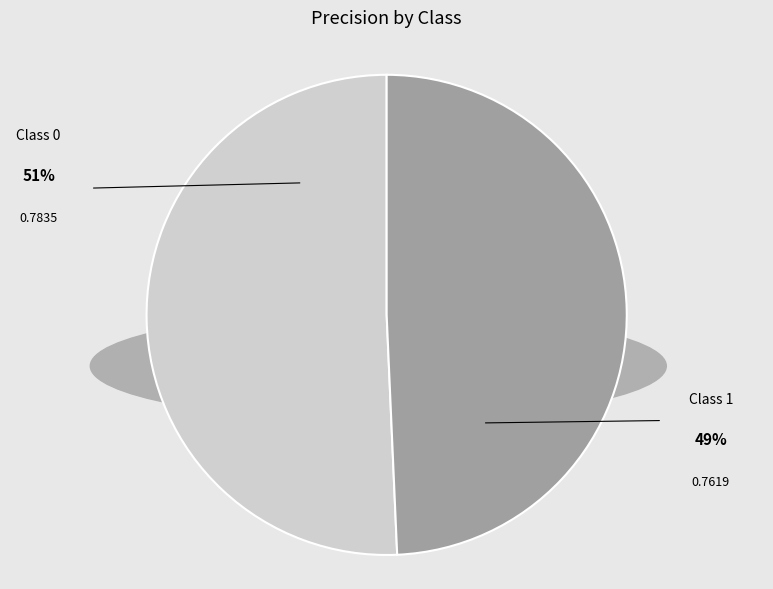

Is there any slice that represents more than half of the pie?

Yes